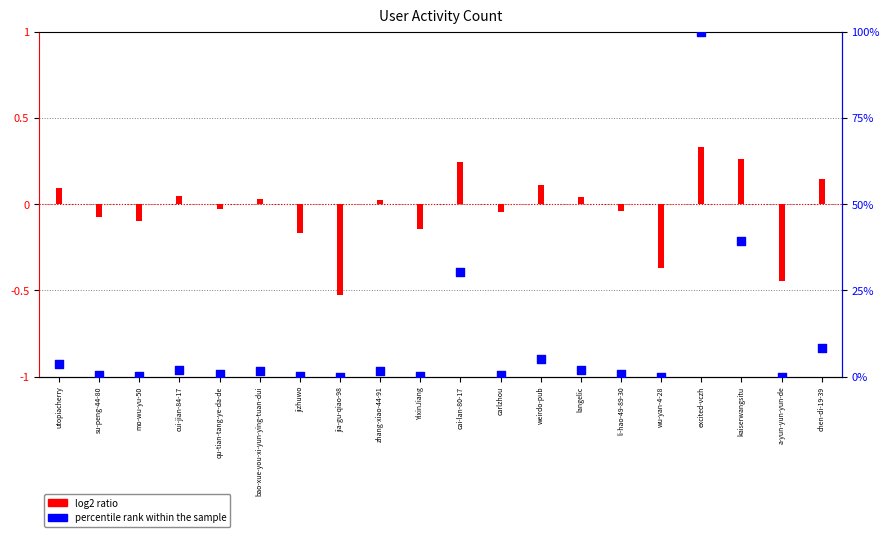

What is the total value across all series at cui-jian-84-17?

2.1